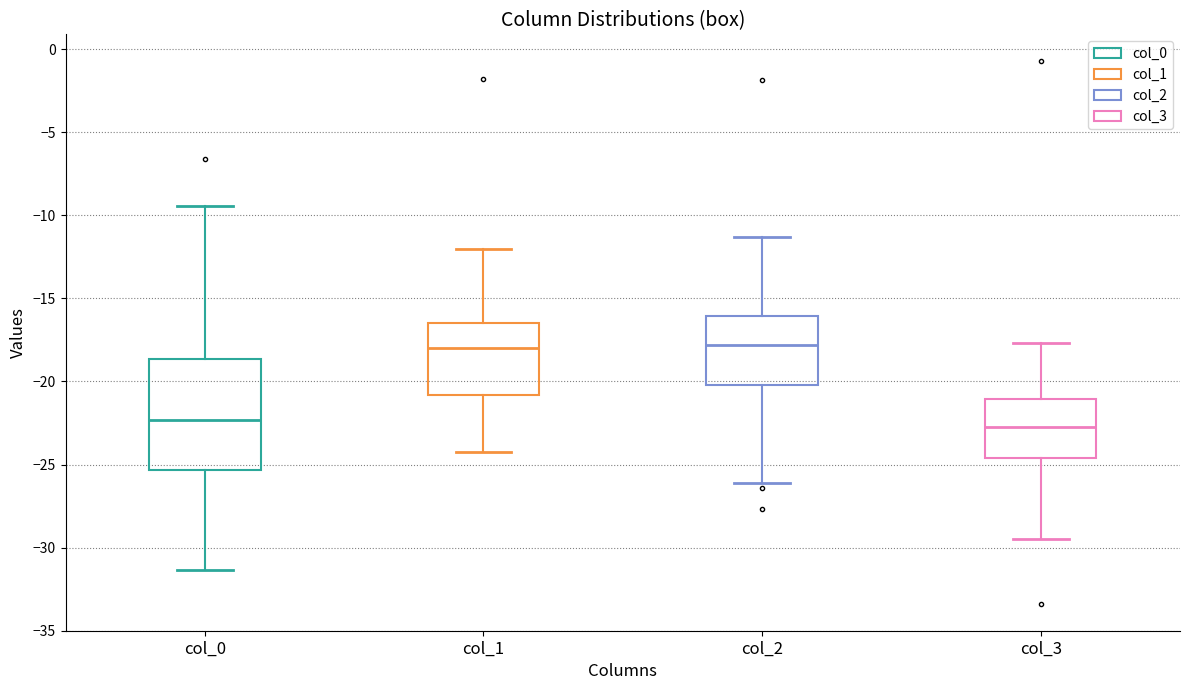

Reading left to right, read every box against the y-axis: the position of its median line, the range the box covers, and the ends of its whiskers. The values are not printed on the chart, so give them approximately, as read against the axis.

col_0: median -22.5, box -25.5 to -18.5, whiskers -31.5 to -9.5
col_1: median -18.0, box -21.0 to -16.5, whiskers -24.5 to -12.0
col_2: median -18.0, box -20.0 to -16.0, whiskers -26.0 to -11.5
col_3: median -22.5, box -24.5 to -21.0, whiskers -29.5 to -17.5